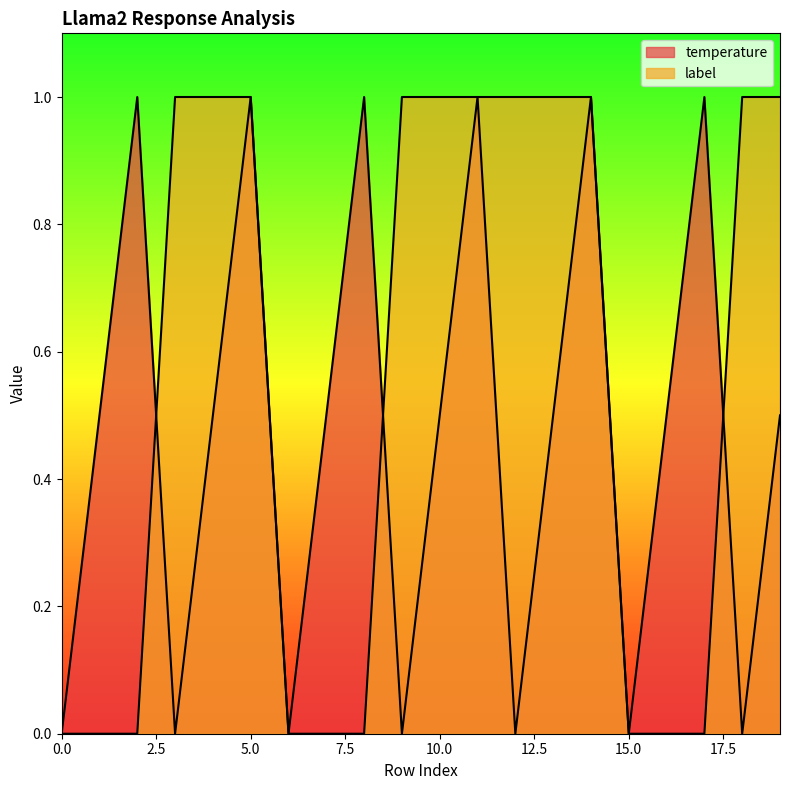

What is the highest value of the label series?

1.0